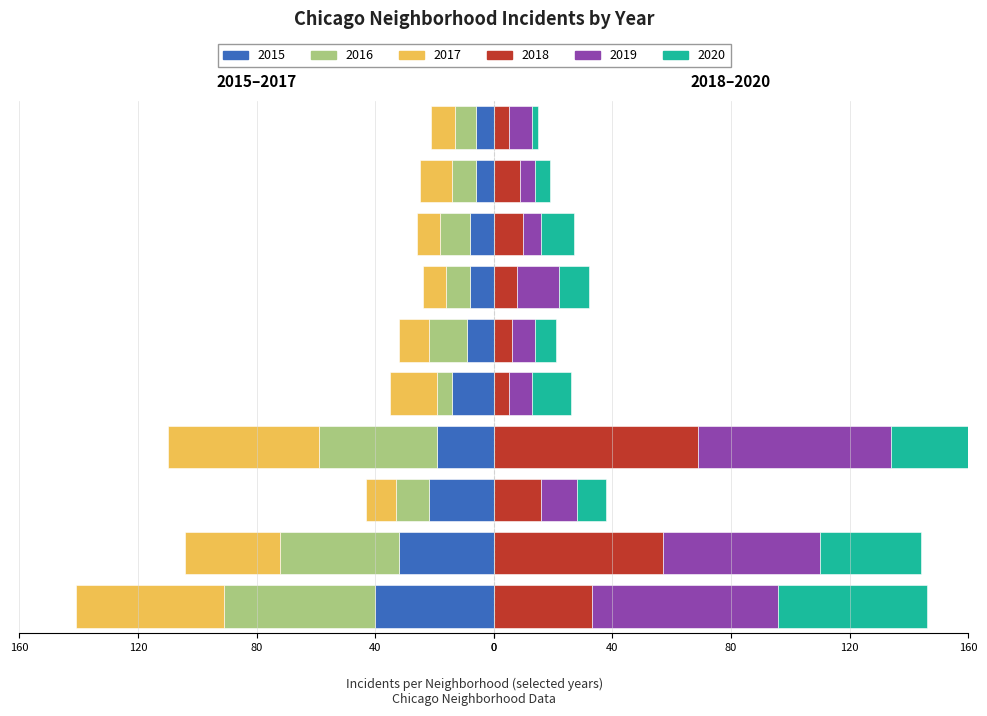

How many bars are there in total?

60